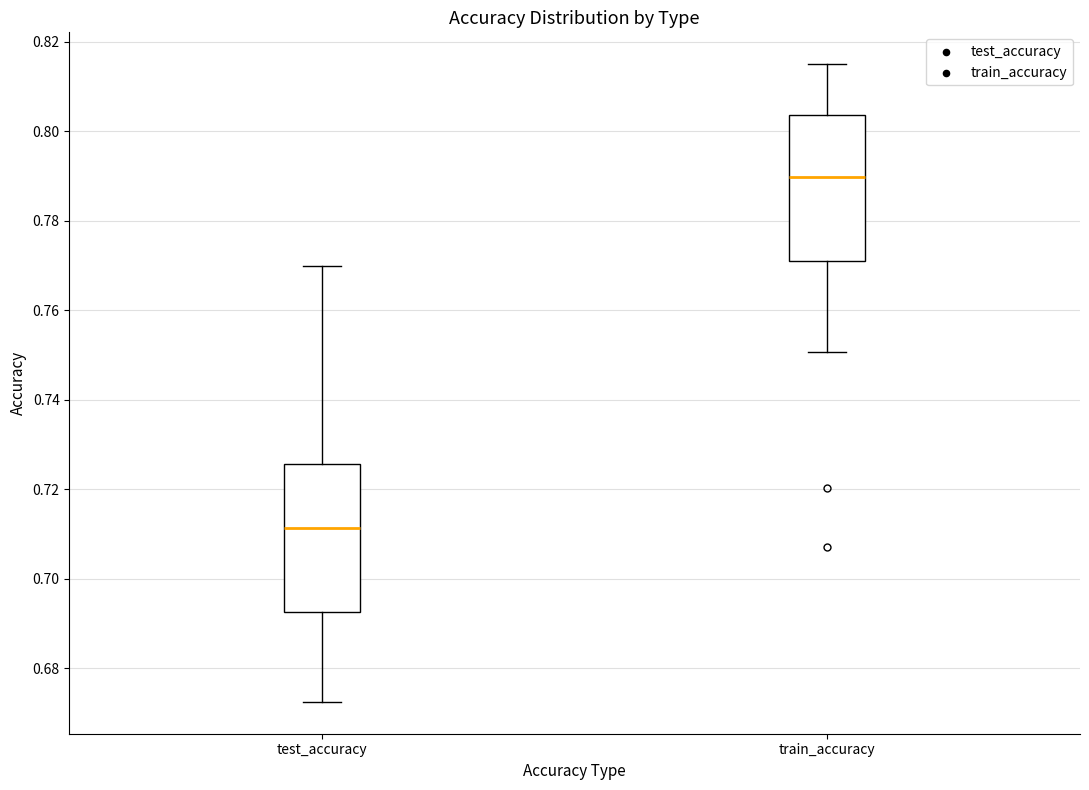

Where is the upper edge of the box for train_accuracy on the y-axis? The values are not printed on the chart, so give them approximately, as read against the axis.

0.804